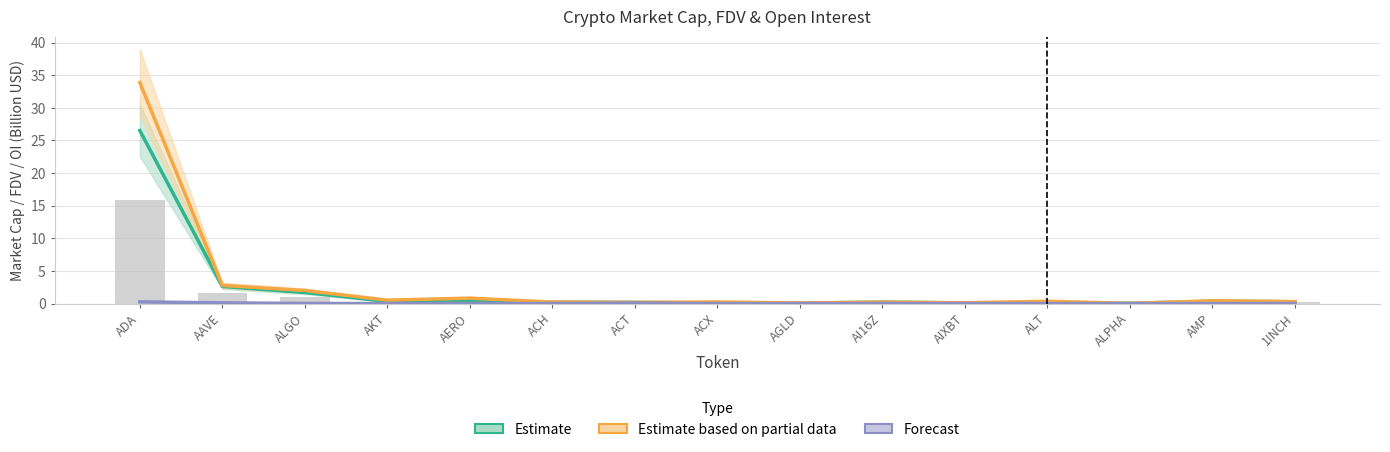

What is the greatest value displayed?

33.9